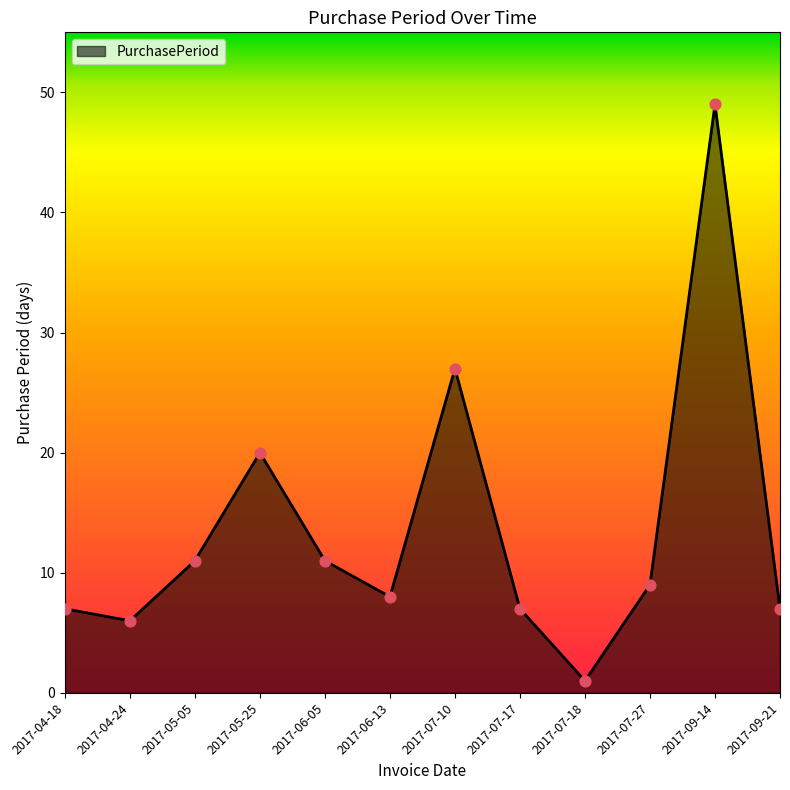

Which has a higher value, 2017-04-24 or 2017-09-14?

2017-09-14